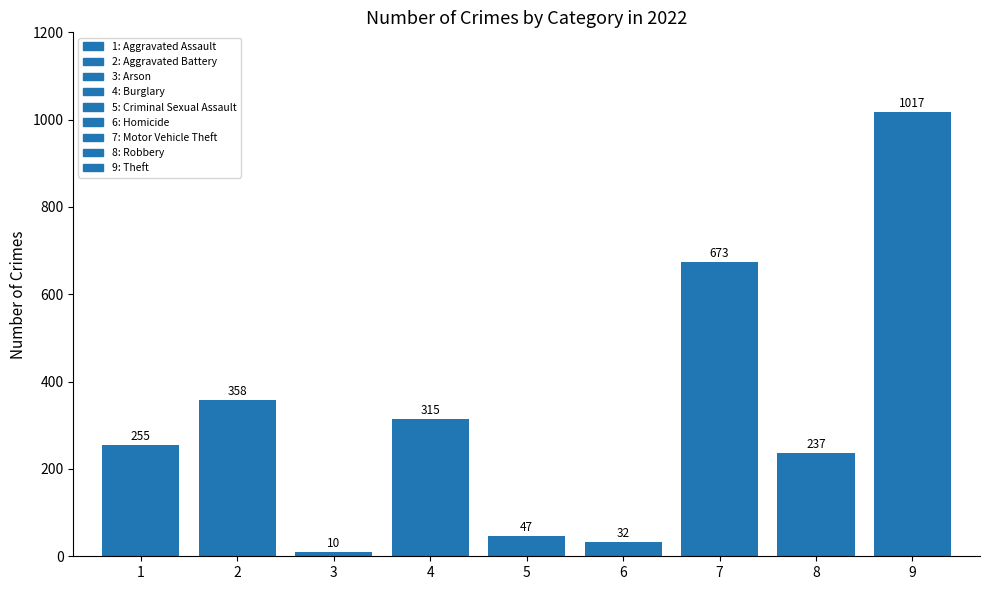

What is the smallest value displayed?

10